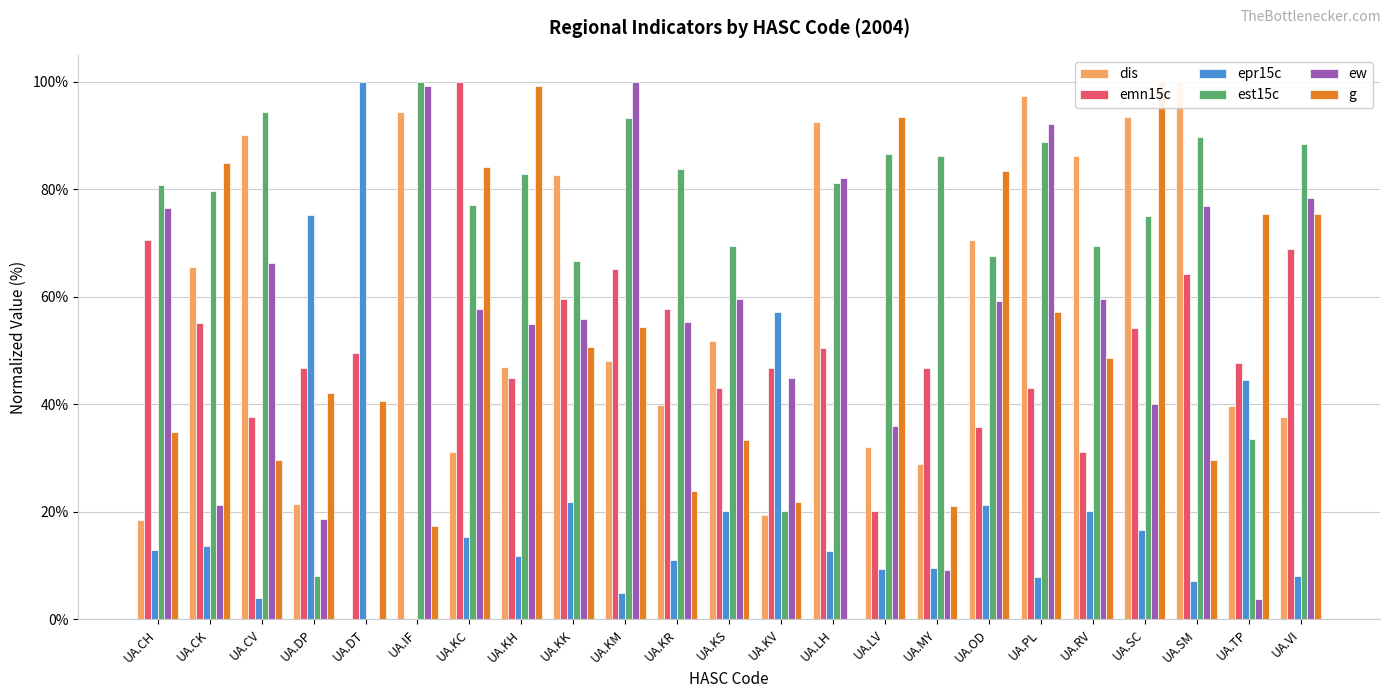

Count the number of categories in the chart.

23